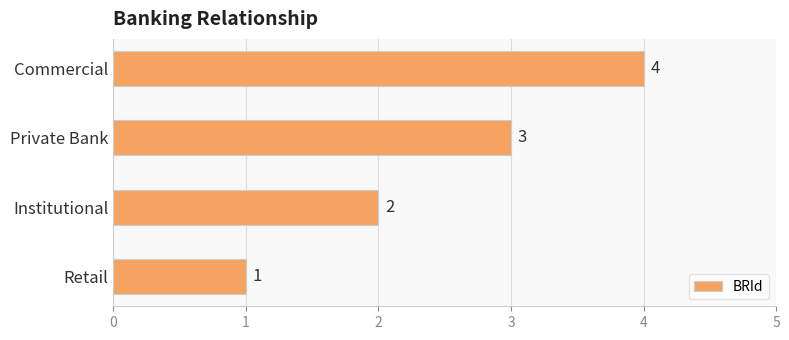

Rank the categories by value from highest to lowest.

Commercial, Private Bank, Institutional, Retail